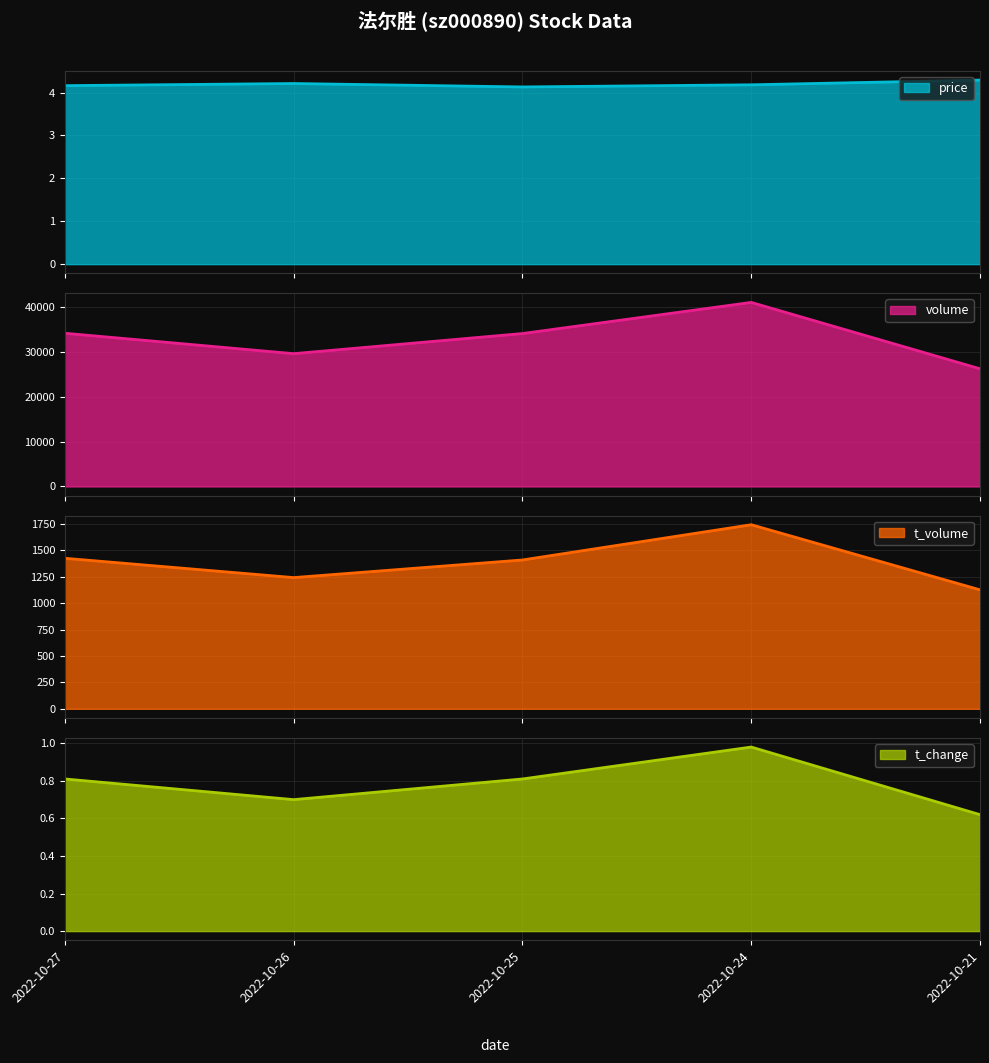

Which category has the highest value in the volume series?

2022-10-24